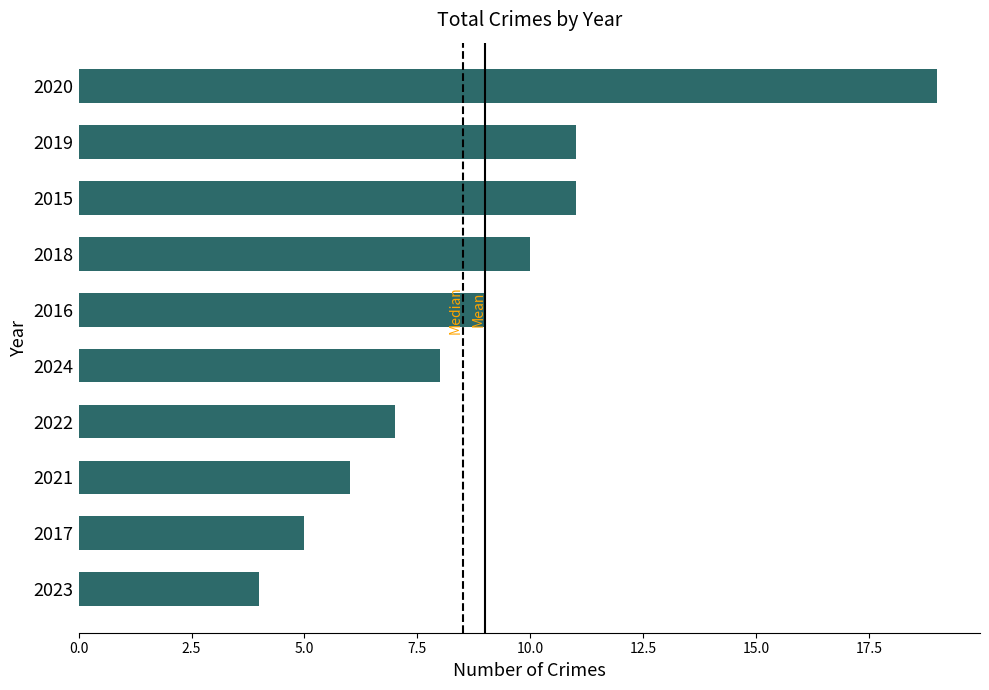

What is the approximate value at 2018?

10